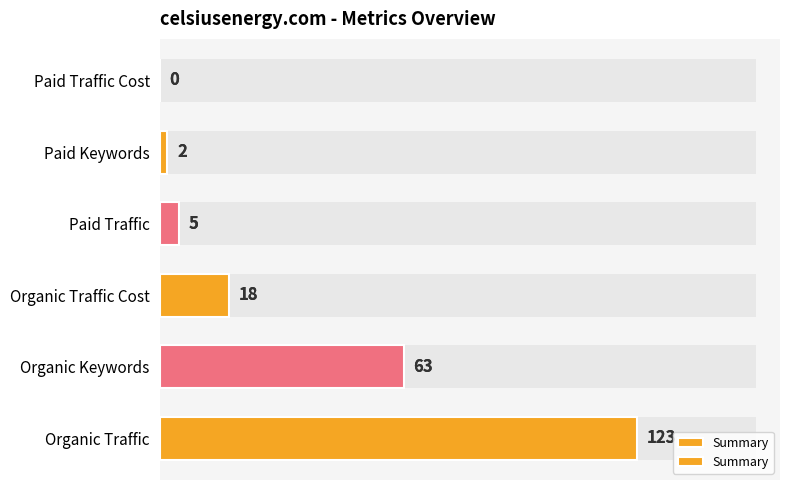

What is the difference between the maximum and minimum values?

123